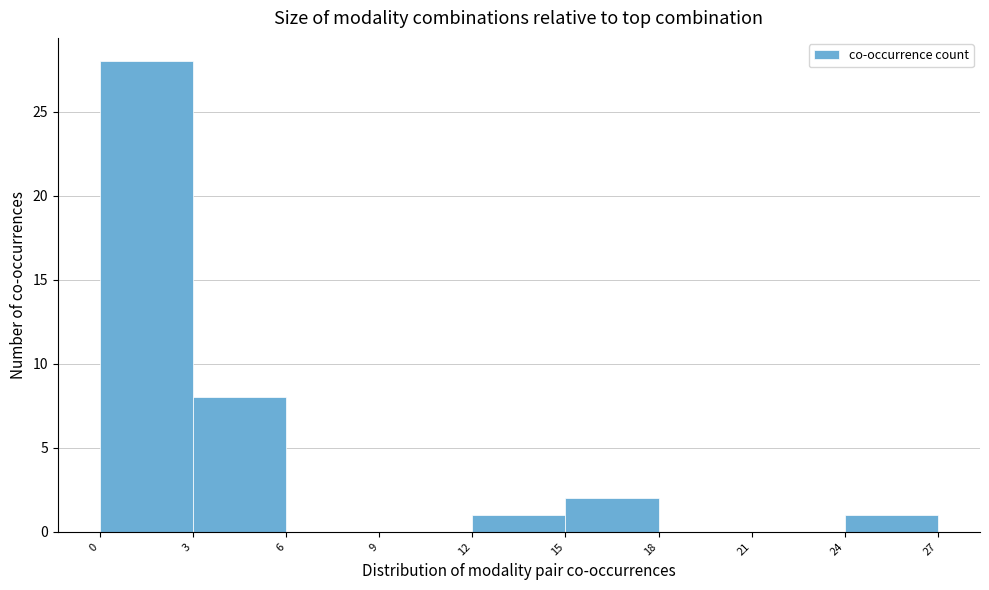

Reading left to right, transcribe this chart: for each bar, give the range it covers on the x-axis and its height. The values are not printed on the chart, so give them approximately, as read against the axis.

0 to 3: 28
3 to 6: 8
6 to 9: 0
9 to 12: 0
12 to 15: 1
15 to 18: 2
18 to 21: 0
21 to 24: 0
24 to 27: 1